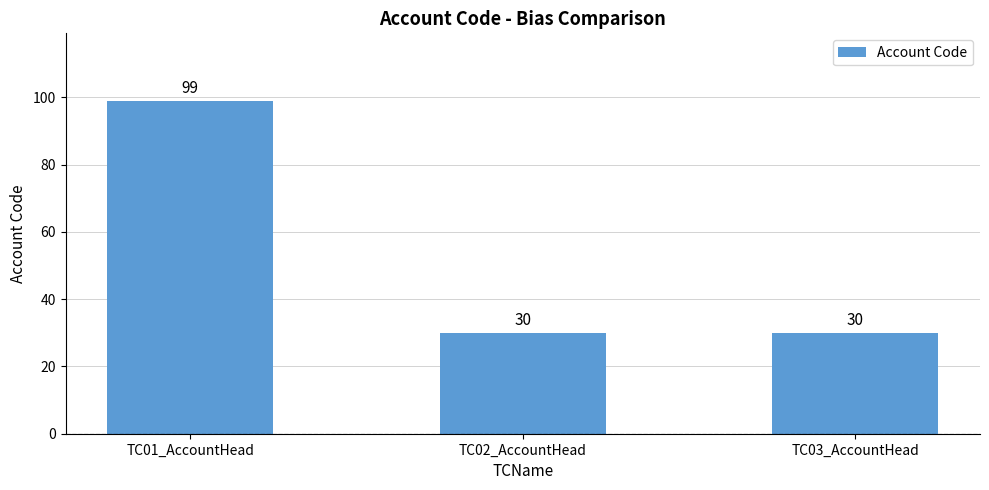

How many bars are there in total?

3